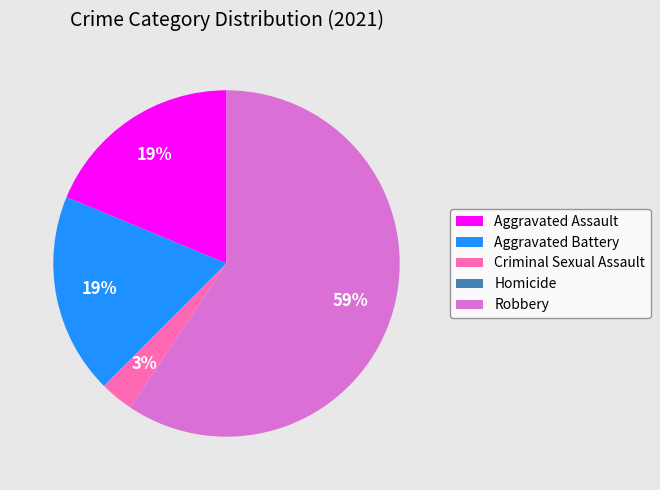

Which slice is the largest?

Robbery